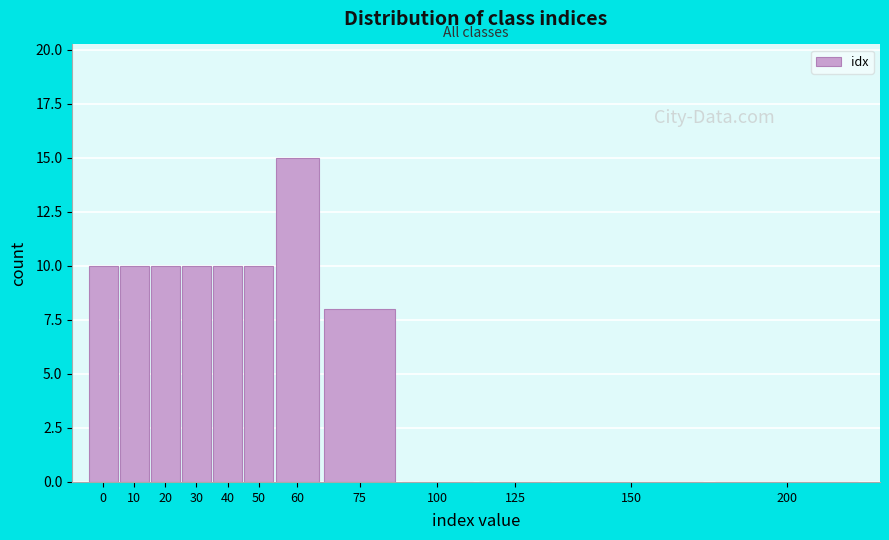

Reading left to right, transcribe all the data shown in this chart.

0=10	10=10	20=10	30=10	40=10	50=10	60=15	75=8	100=0	125=0	150=0	200=0